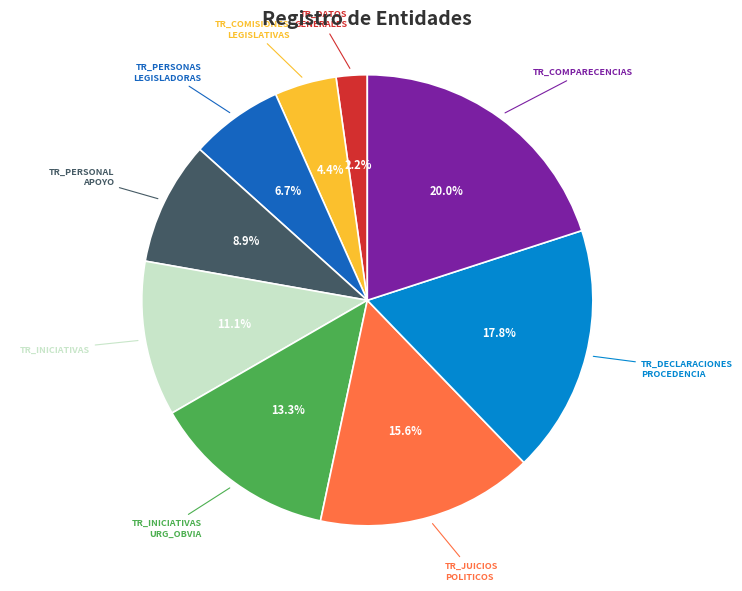

Is there any slice that represents more than half of the pie?

No